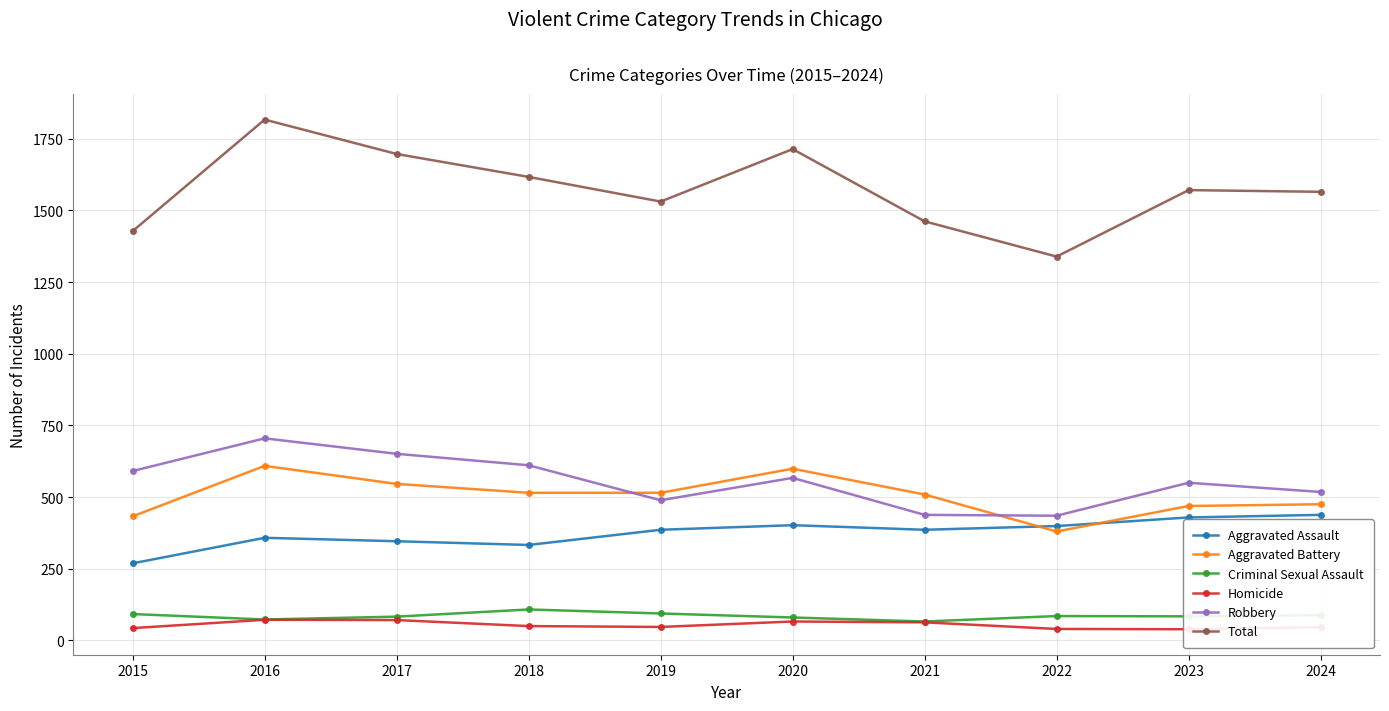

Which series has the widest spread of values?

Total